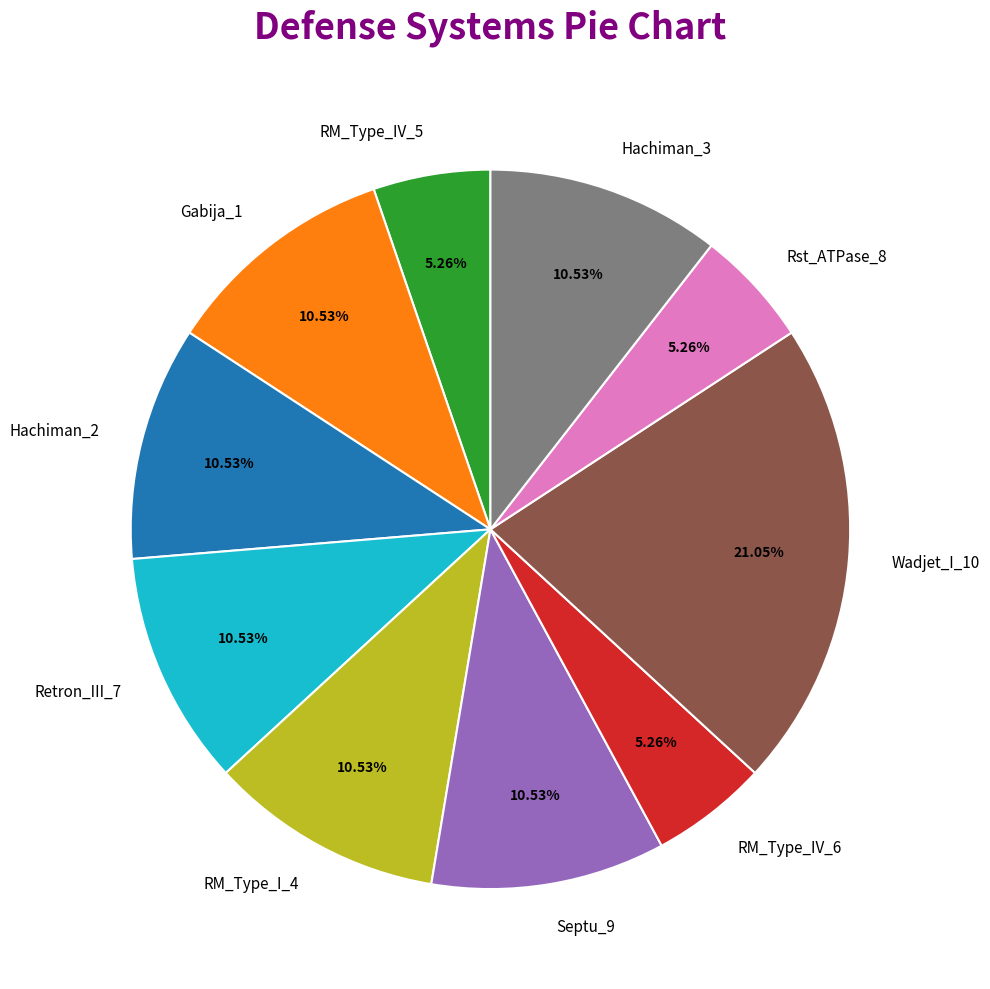

Is there any slice that represents more than half of the pie?

No